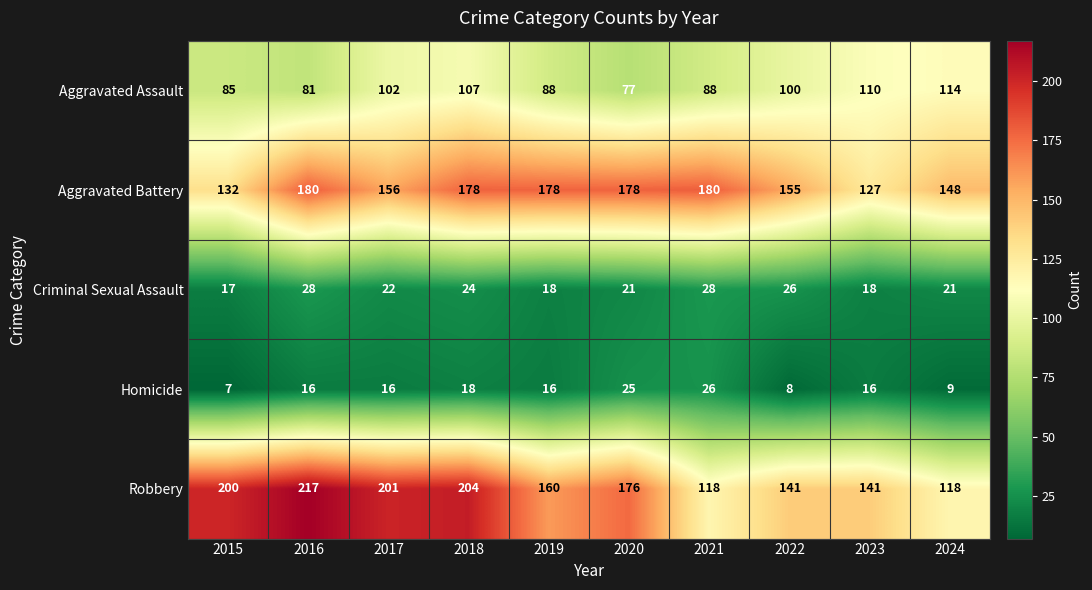

What is the maximum value for Robbery?

217